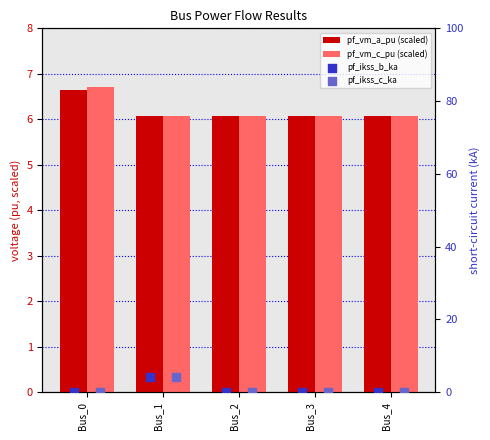

Which series has the largest total across all categories?

pf_vm_c_pu (scaled)